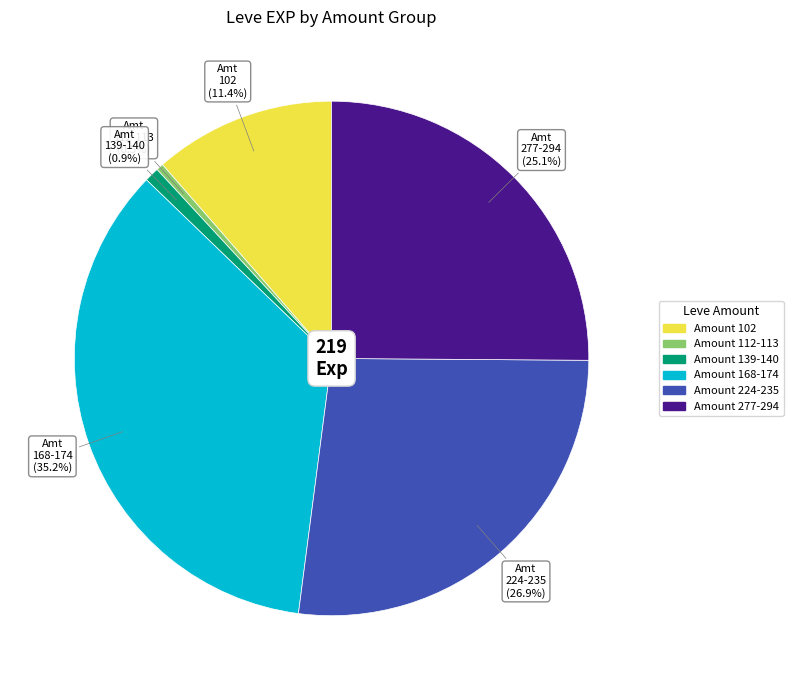

How many slices are in this pie chart?

6